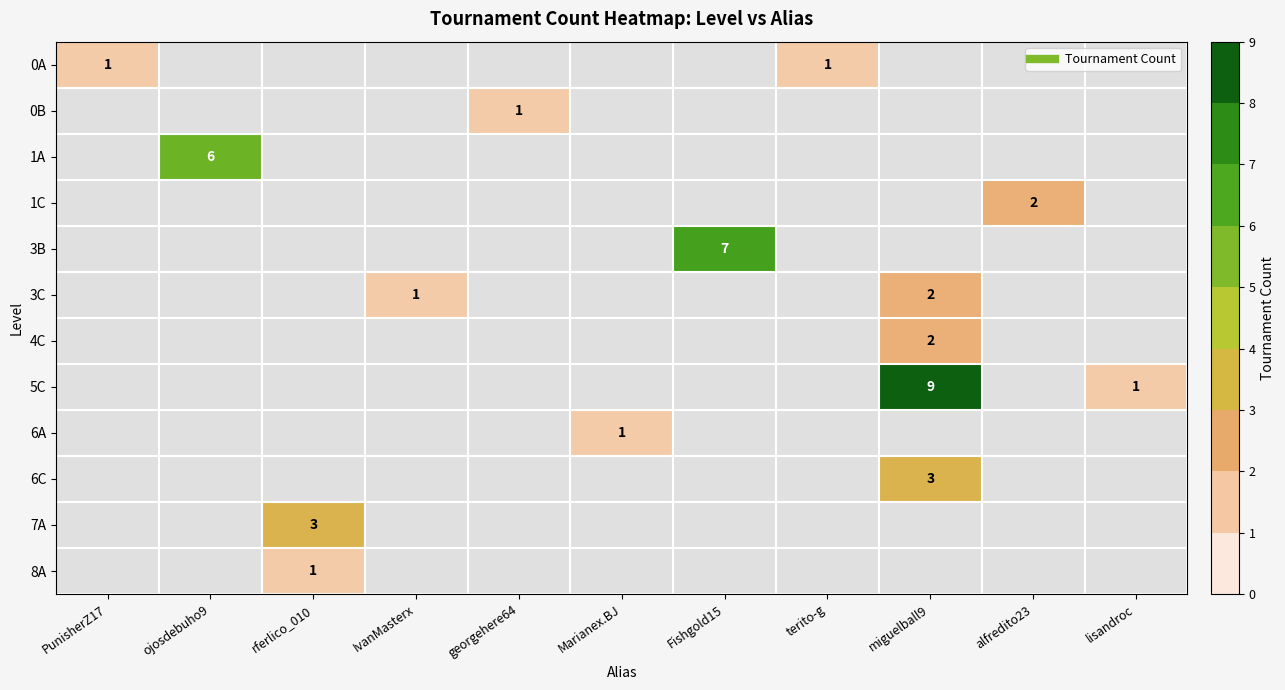

True or false: 6A has a value of 1 at georgehere64.

False